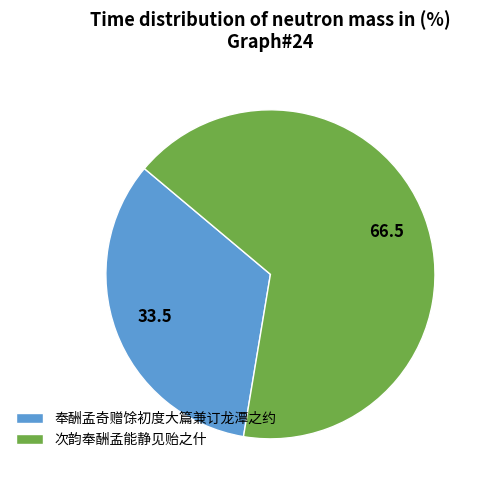

Is the sum of 次韵奉酬孟能静见贻之什 and 奉酬孟奇赠馀初度大篇兼订龙潭之约 greater than half?

Yes